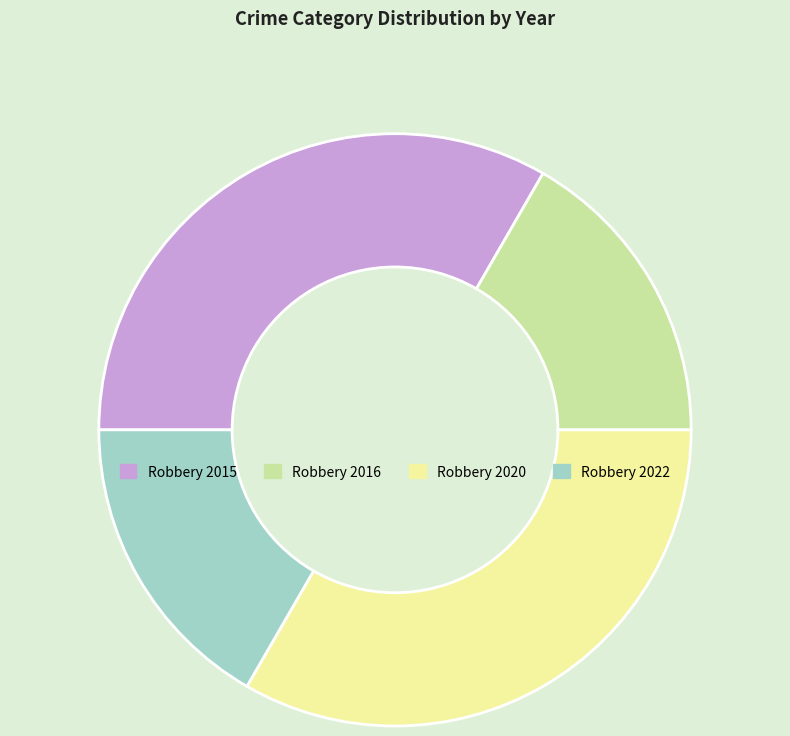

Approximately how many times larger is the value at Robbery 2022 compared to Robbery 2020?

0.5